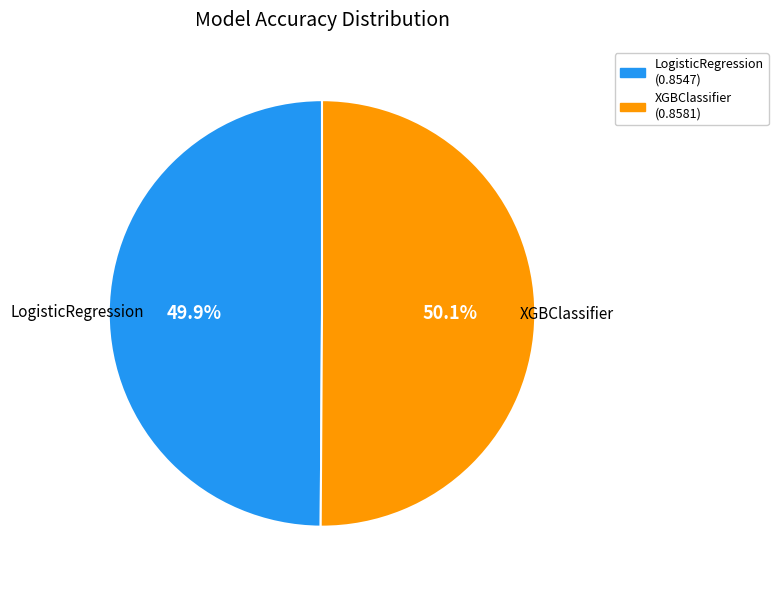

How many segments does this pie chart have?

2